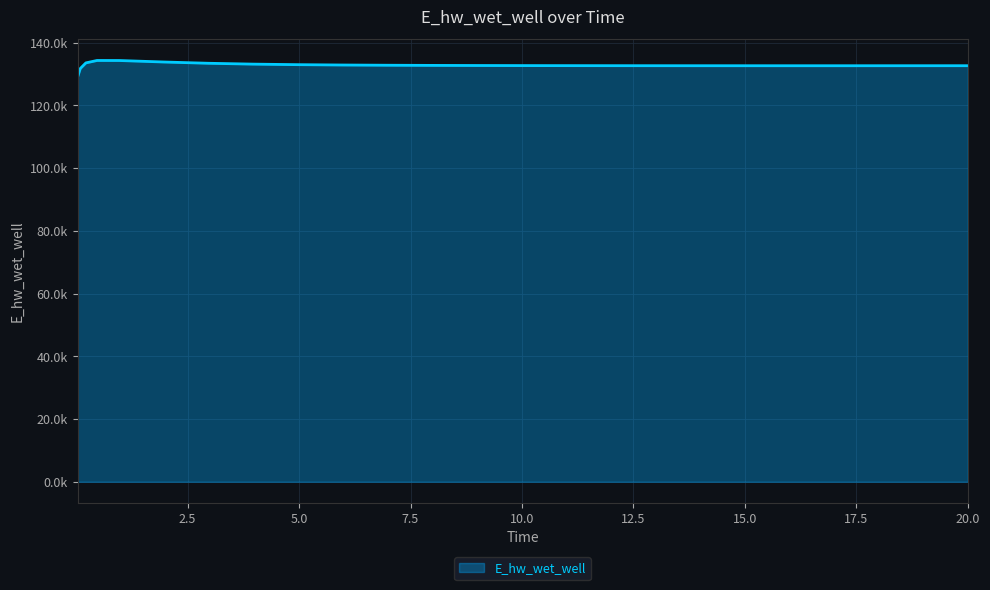

Is this an area chart (filled region under the line)?

Yes